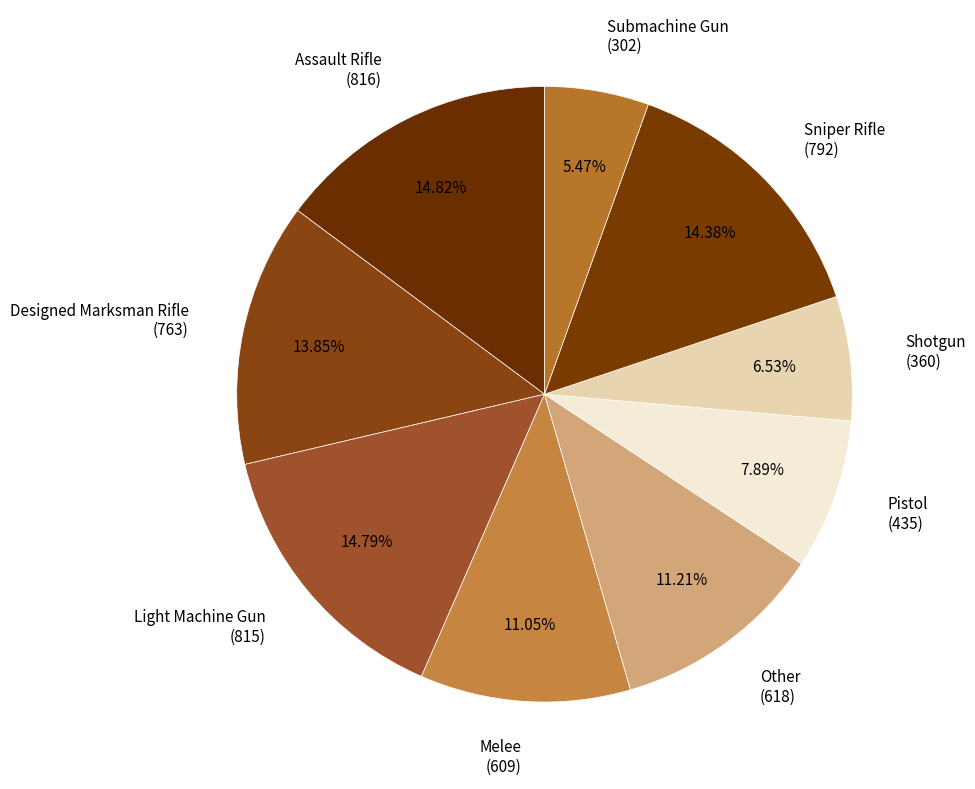

What is the ratio of the value at Assault Rifle (816) to the value at Melee (609)?

1.3